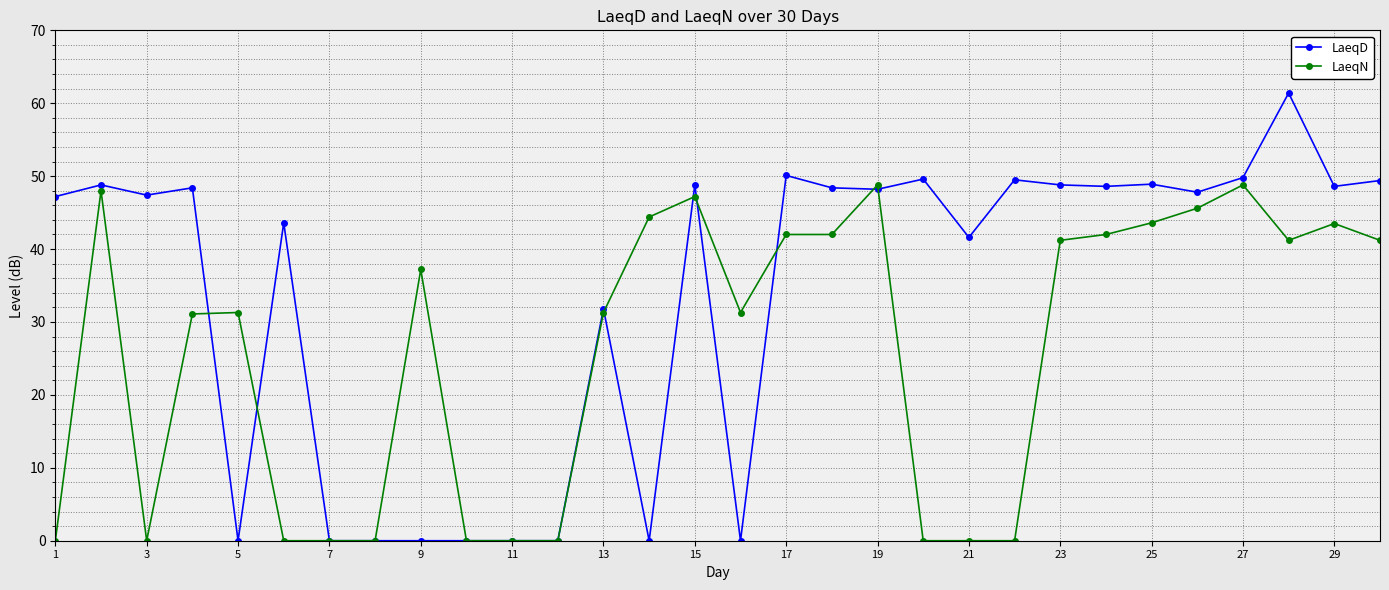

What is the value of the LaeqN point at the 30th from the left?

41.2